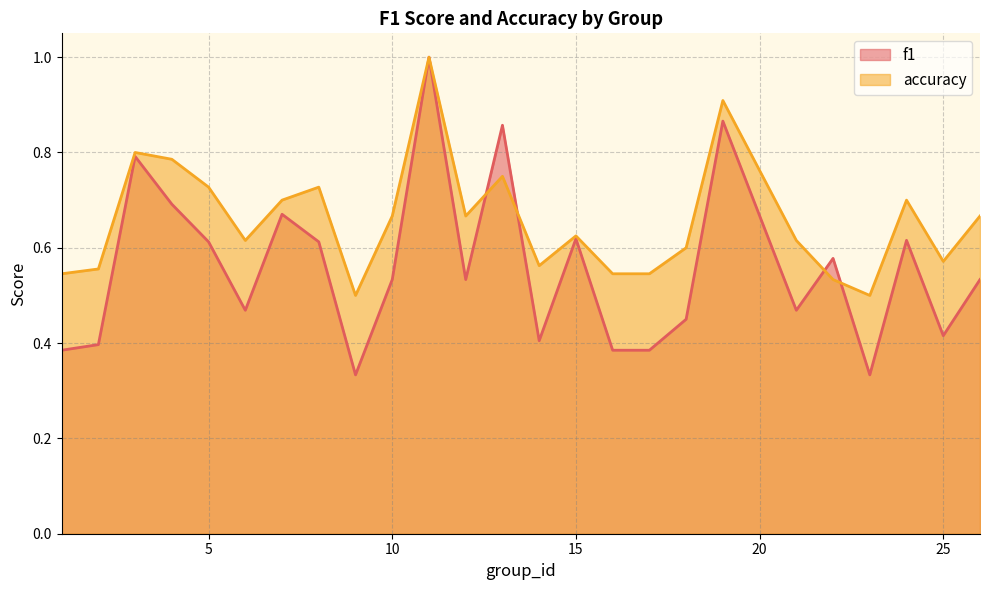

List the series in order of their peak value, highest first.

f1, accuracy